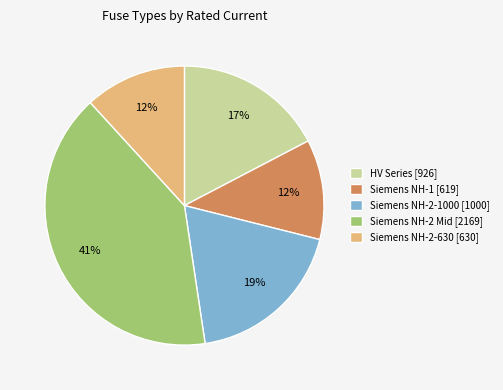

Count the number of slices in the pie.

5